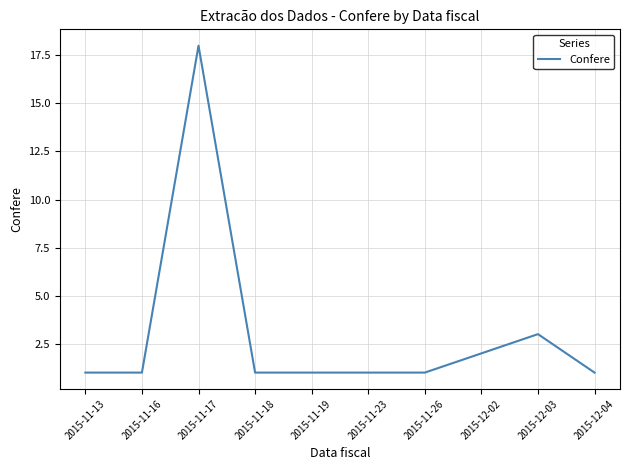

Reading left to right, transcribe all the data shown in this chart.

1	1	18	1	1	1	1	2	3	1